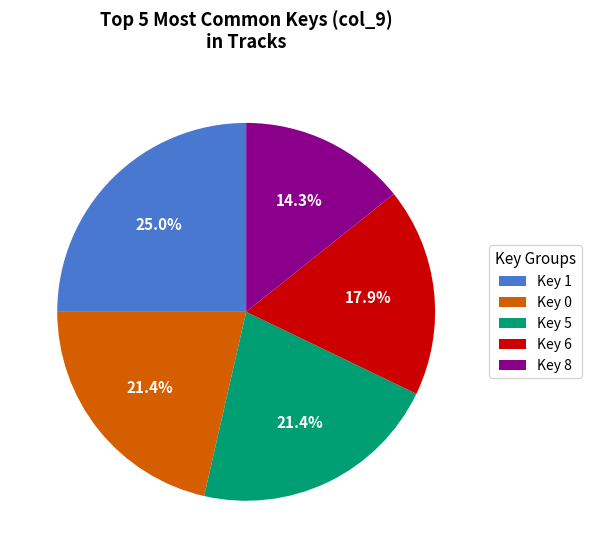

To the nearest percent, what is the average slice percentage?

20%